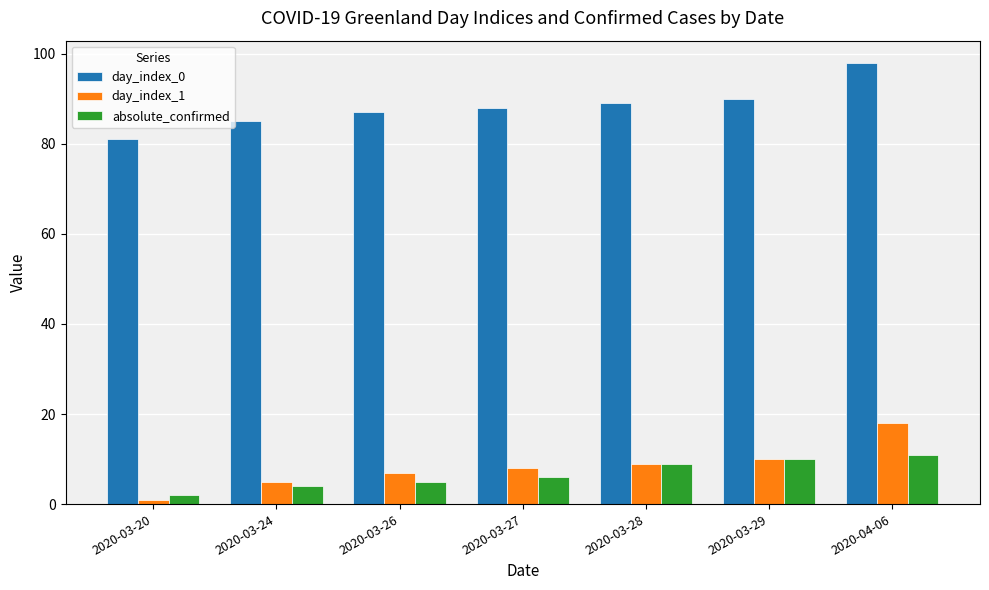

Is the value of day_index_1 at 2020-03-26 greater than the value of day_index_0 at 2020-03-29?

No